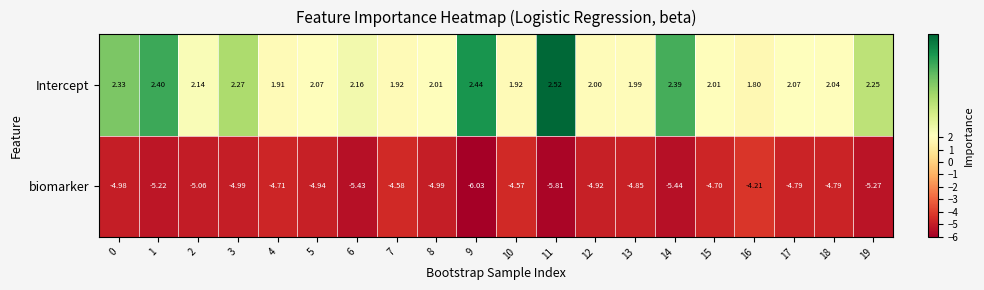

Rank the series by their average value, from highest to lowest.

Intercept, biomarker